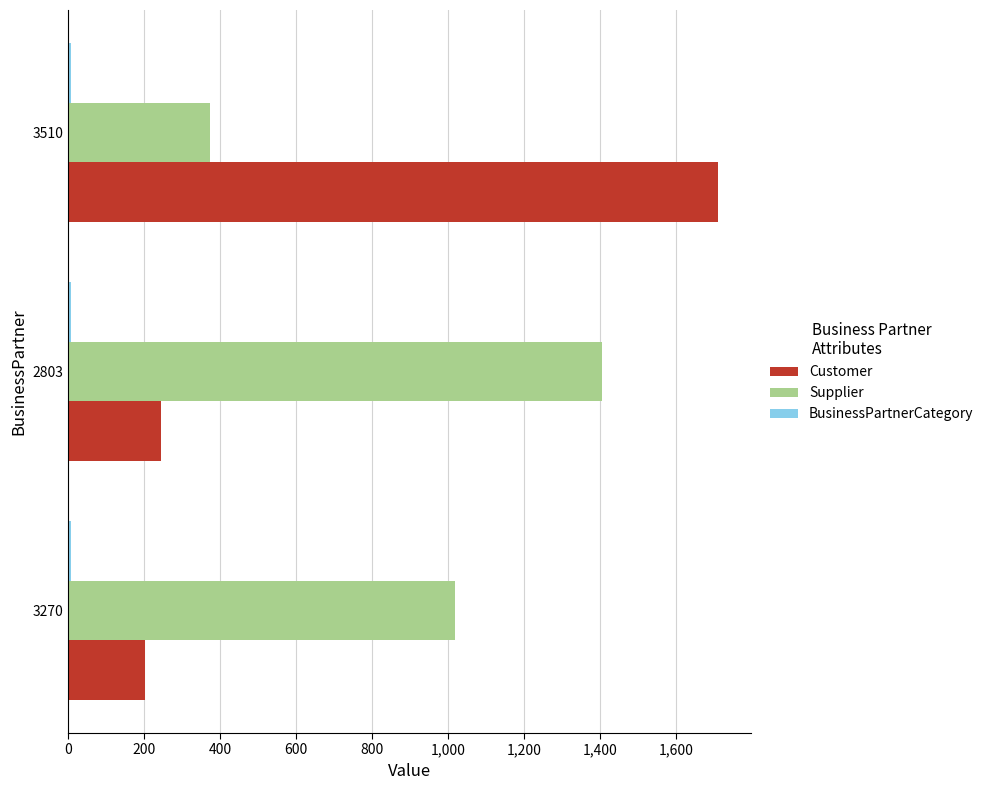

What is the smallest value displayed?

6